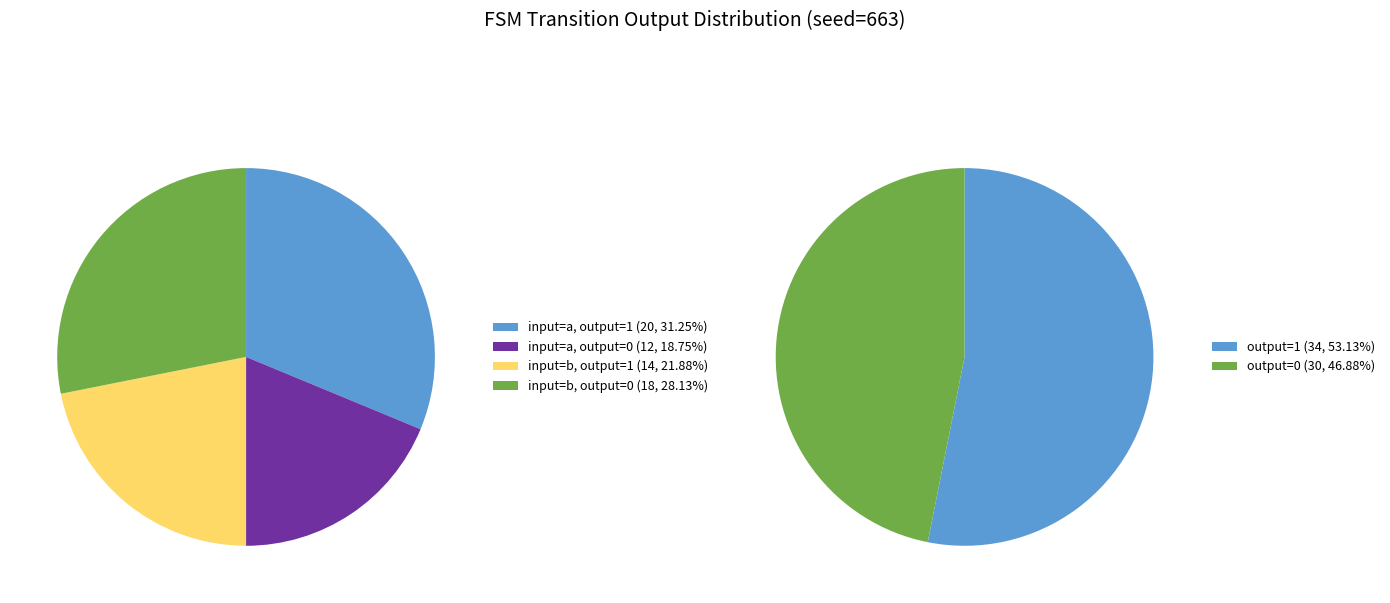

To the nearest percent, what is the average slice percentage?

25%